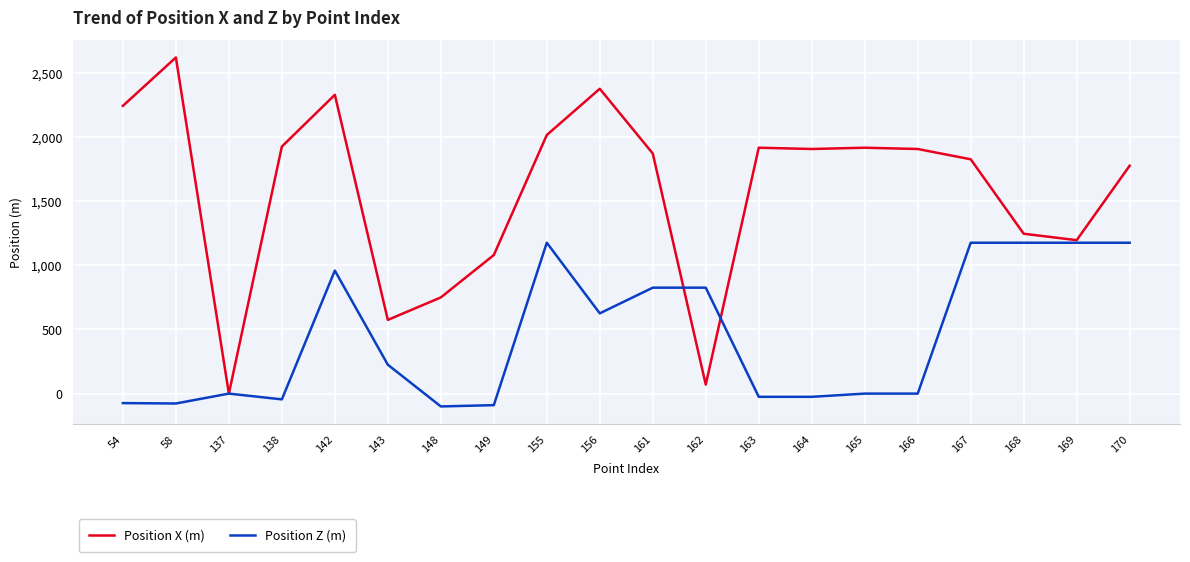

The Position X (m) series shows 1825 at 167. True or false?

True